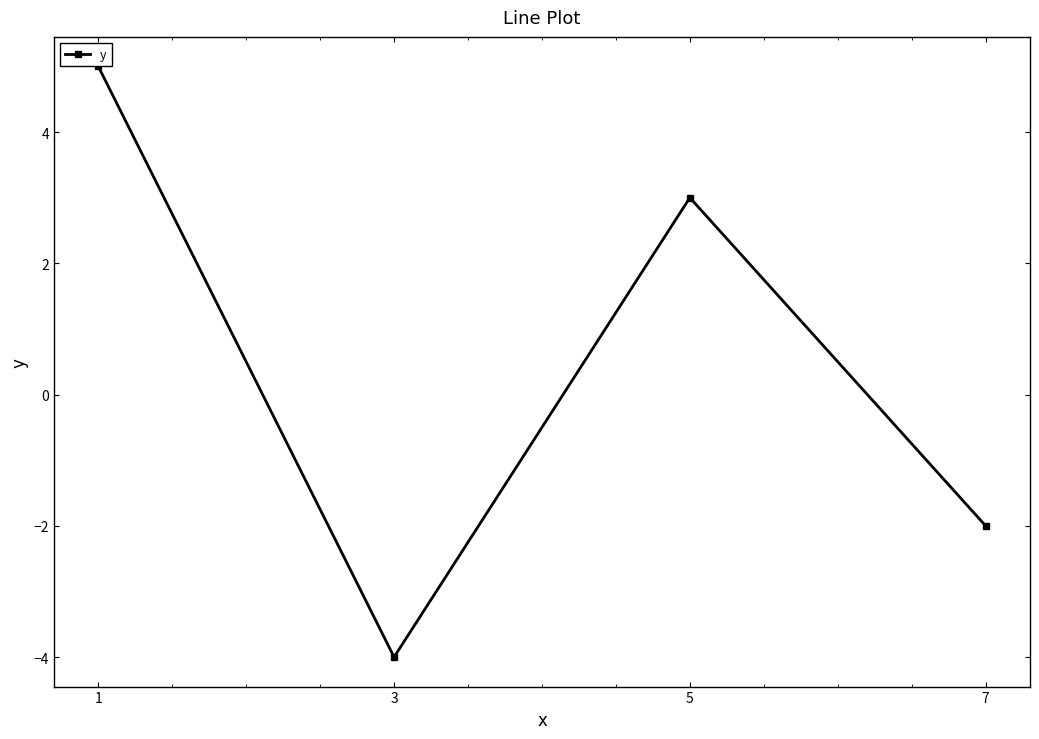

Reading right to left, transcribe all the data shown in this chart.

-2	3	-4	5